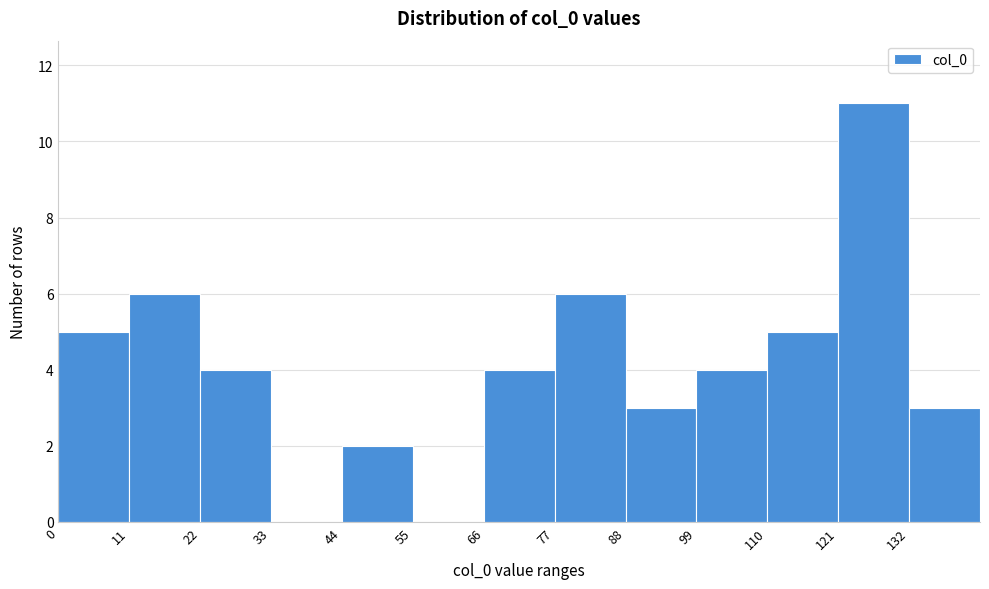

What is the height of the bar covering 88 to 99 on the x-axis? Neither the bar edges nor the heights are printed on the chart, so give them approximately, as read against the axes.

3